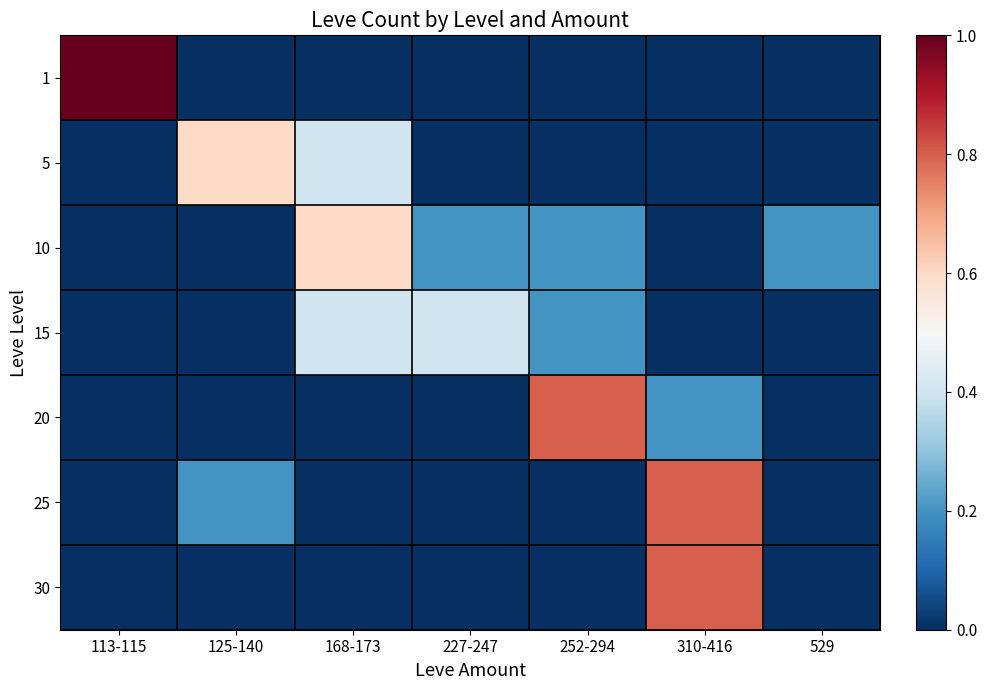

Reading left to right, transcribe all the data shown in this chart.

1: 113-115=1.0	125-140=0.0	168-173=0.0	227-247=0.0	252-294=0.0	310-416=0.0	529=0.0
5: 113-115=0.0	125-140=0.6	168-173=0.4	227-247=0.0	252-294=0.0	310-416=0.0	529=0.0
10: 113-115=0.0	125-140=0.0	168-173=0.6	227-247=0.2	252-294=0.2	310-416=0.0	529=0.2
15: 113-115=0.0	125-140=0.0	168-173=0.4	227-247=0.4	252-294=0.2	310-416=0.0	529=0.0
20: 113-115=0.0	125-140=0.0	168-173=0.0	227-247=0.0	252-294=0.8	310-416=0.2	529=0.0
25: 113-115=0.0	125-140=0.2	168-173=0.0	227-247=0.0	252-294=0.0	310-416=0.8	529=0.0
30: 113-115=0.0	125-140=0.0	168-173=0.0	227-247=0.0	252-294=0.0	310-416=0.8	529=0.0